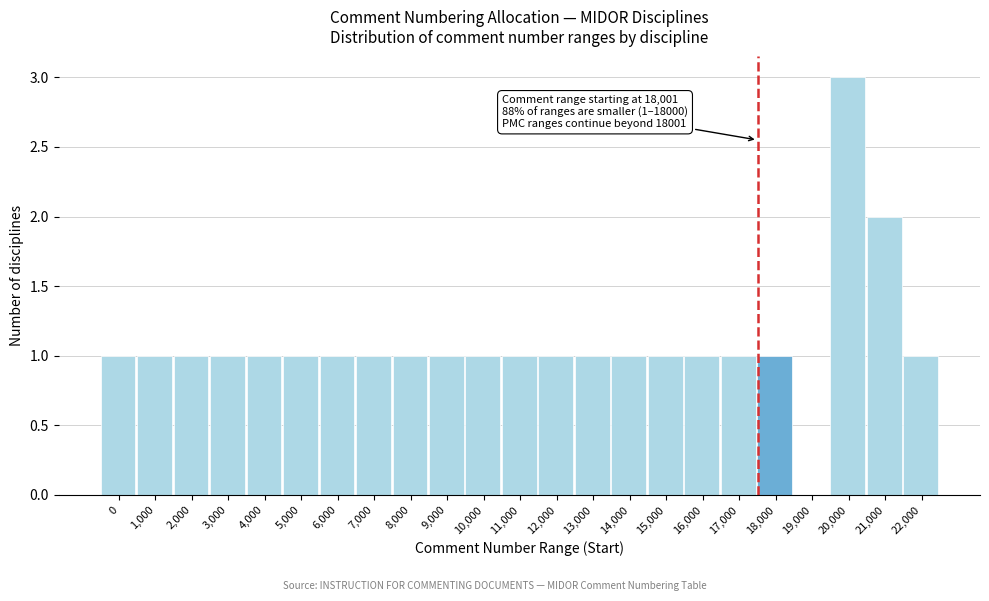

Reading left to right, transcribe all the data shown in this chart.

0=1	1,000=1	2,000=1	3,000=1	4,000=1	5,000=1	6,000=1	7,000=1	8,000=1	9,000=1	10,000=1	11,000=1	12,000=1	13,000=1	14,000=1	15,000=1	16,000=1	17,000=1	18,000=1	19,000=0	20,000=3	21,000=2	22,000=1